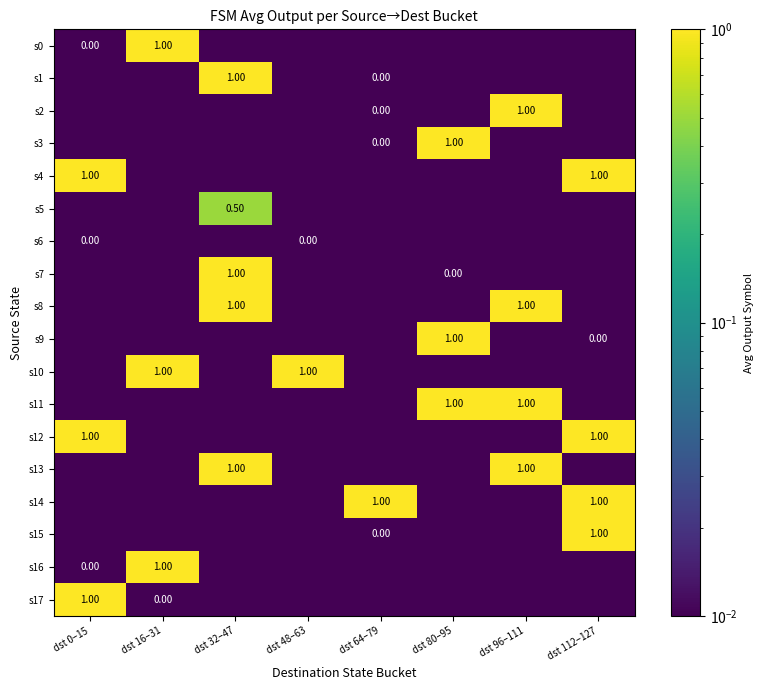

How many distinct data groups are displayed?

18